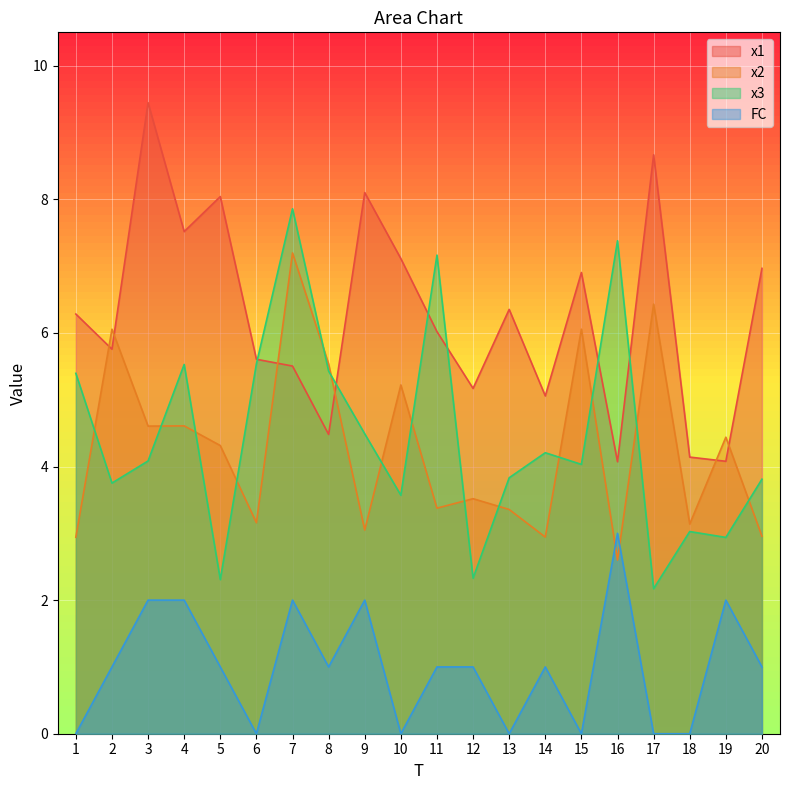

What is the difference between the highest and lowest values at 20?

6.0